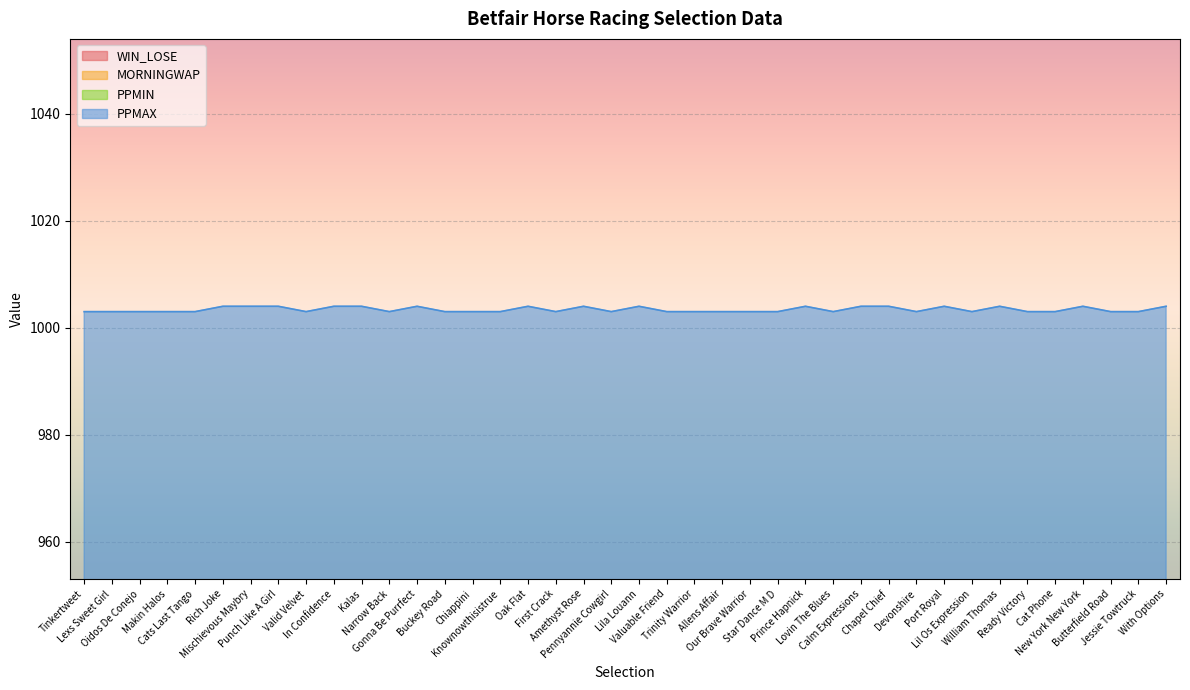

What is the difference between the highest and lowest values at Punch Like A Girl?

1000